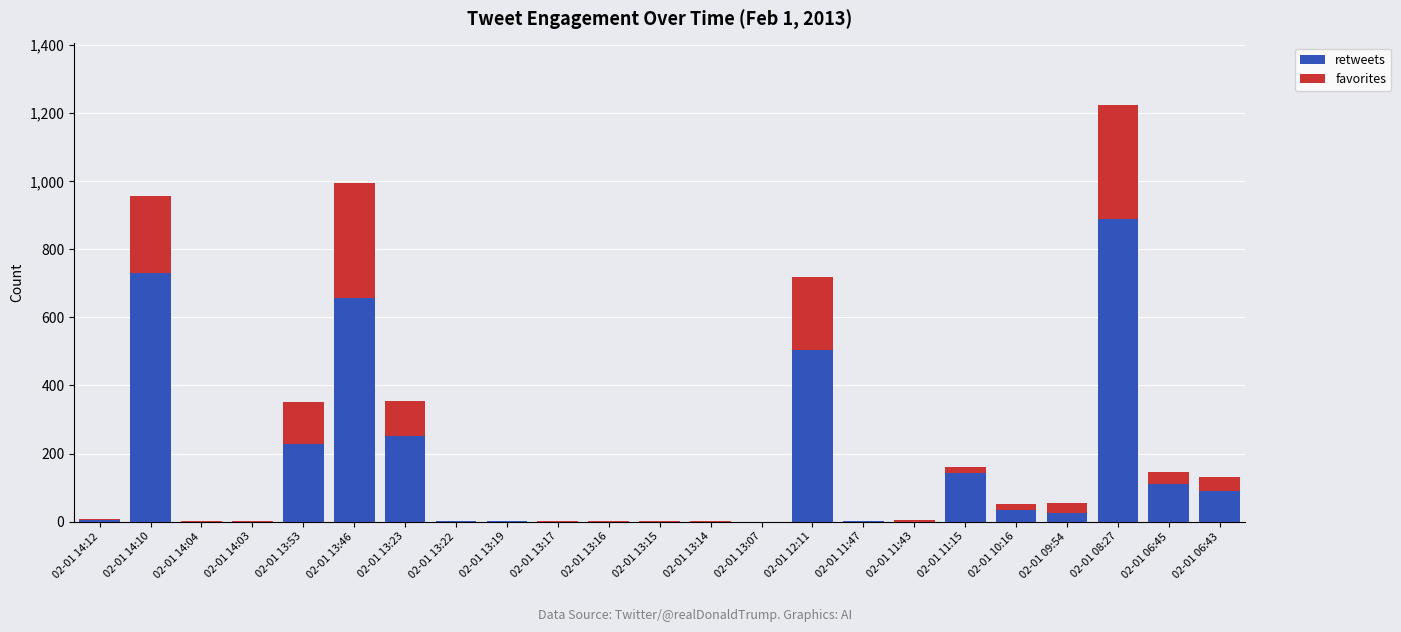

True or false: retweets has a value of 207 at 02-01 12:11.

False